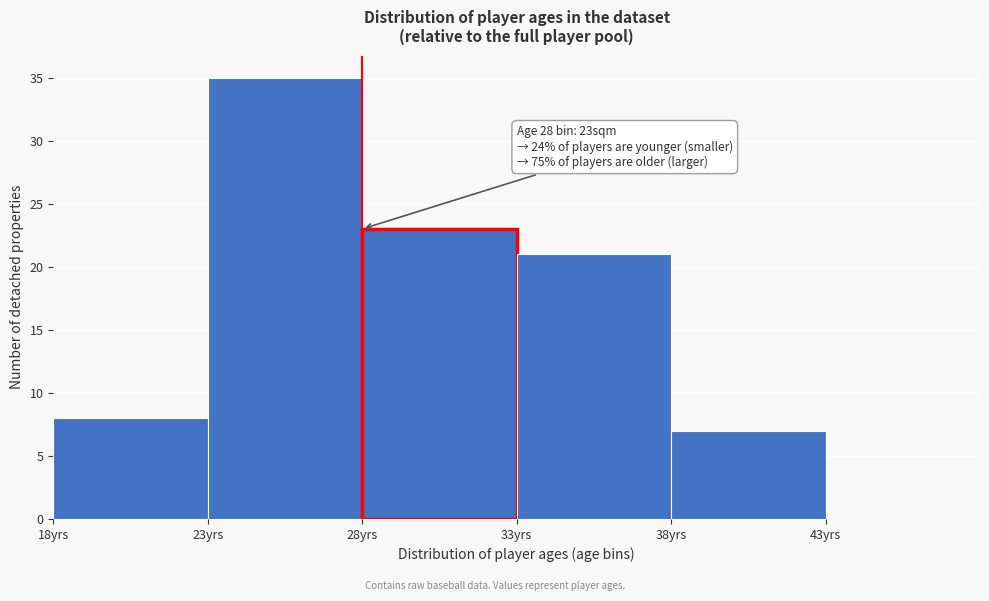

Which range on the x-axis has the tallest bar?

23 to 28